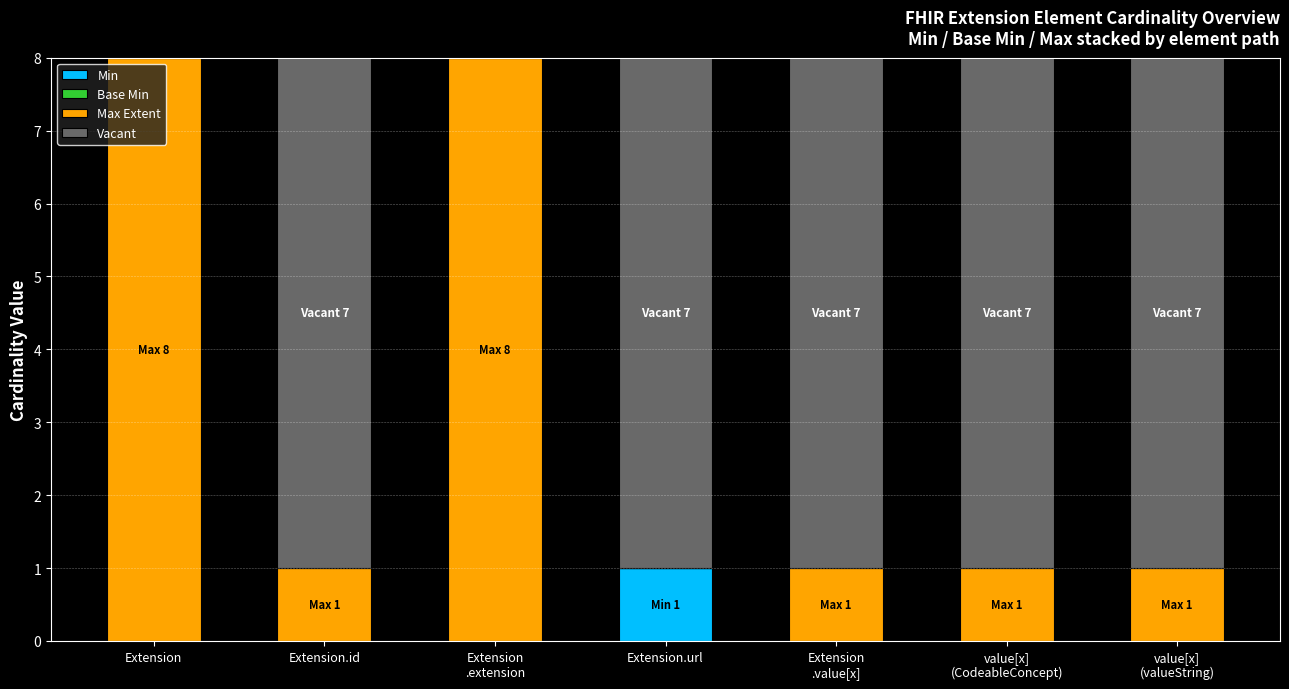

Which category has the highest value in the Min series?

Extension.url